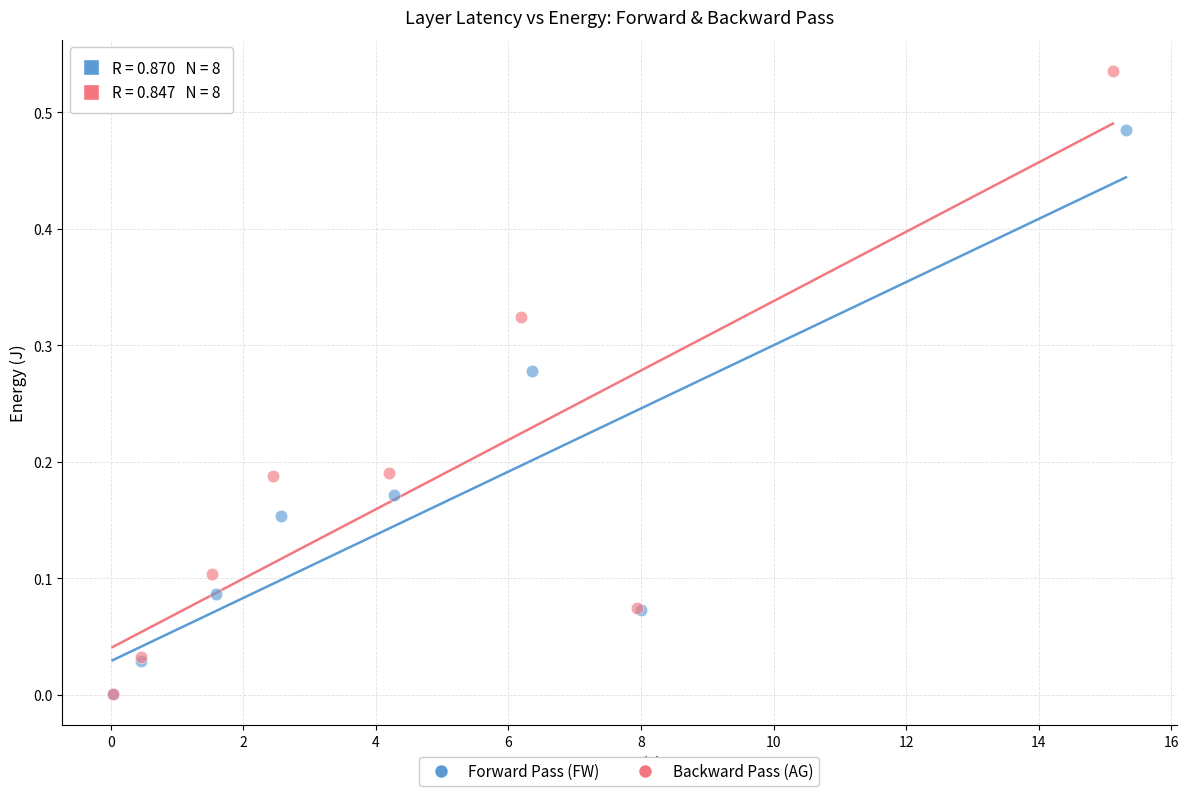

What are all the series names shown in the legend?

Forward Pass (FW), Backward Pass (AG)